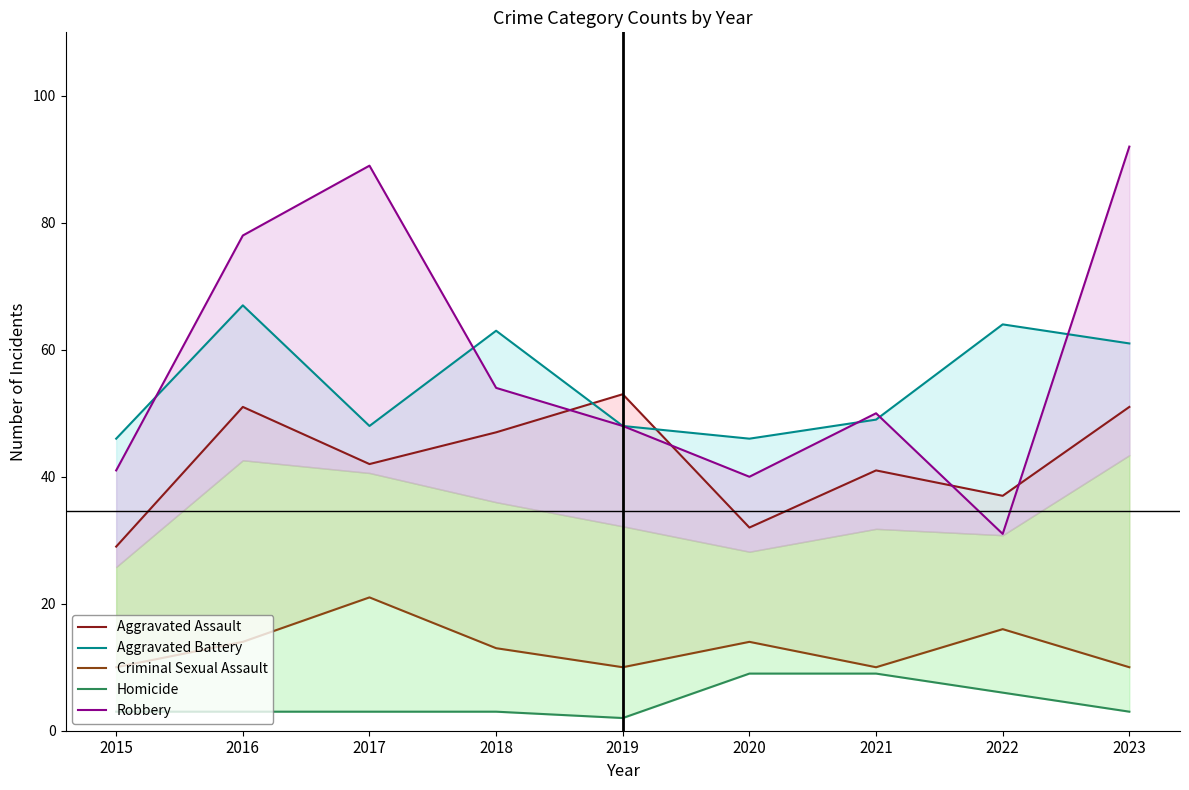

True or false: Homicide has more than 2 interior local peaks.

False